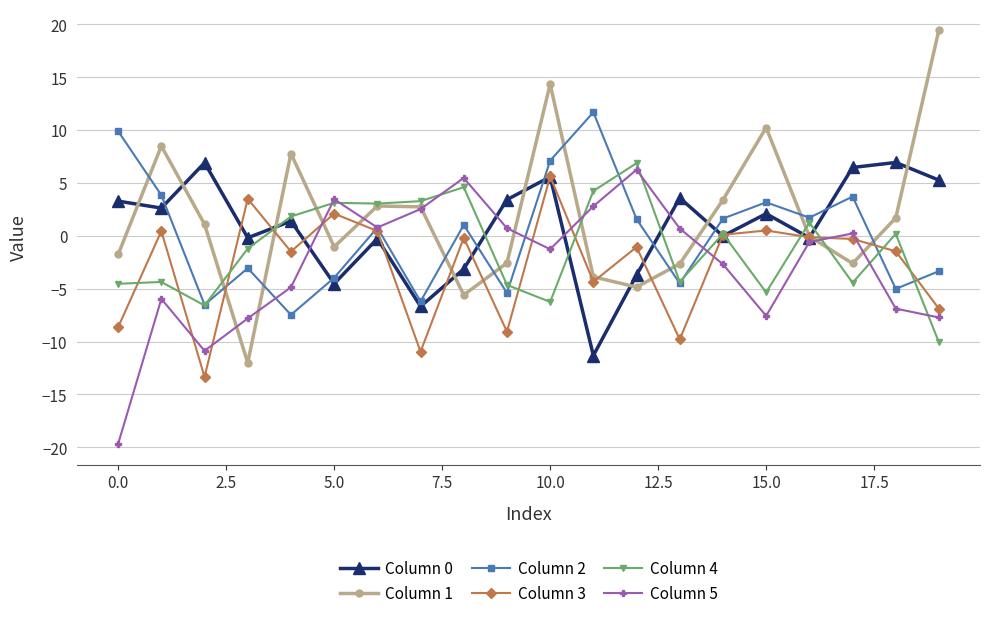

Does the chart have visible grid lines?

Yes